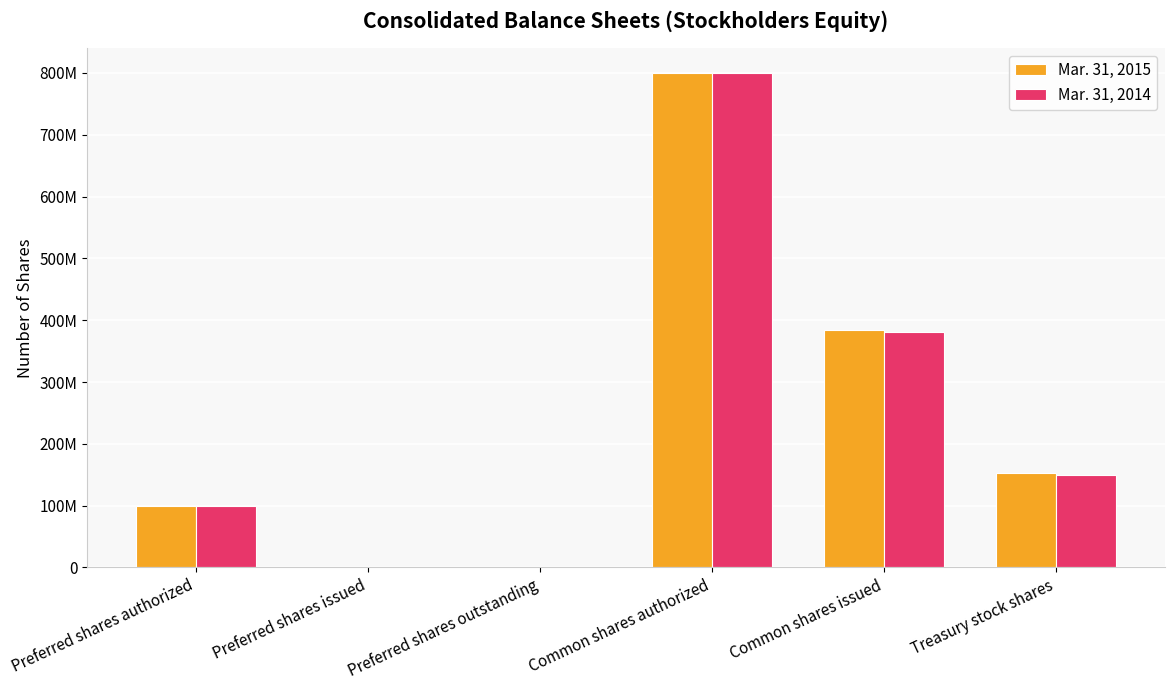

Reading left to right, what are all the values shown in this chart?

Mar. 31, 2015: 100000000	0	0	800000000	384000000	152000000
Mar. 31, 2014: 100000000	0	0	800000000	381000000	150000000